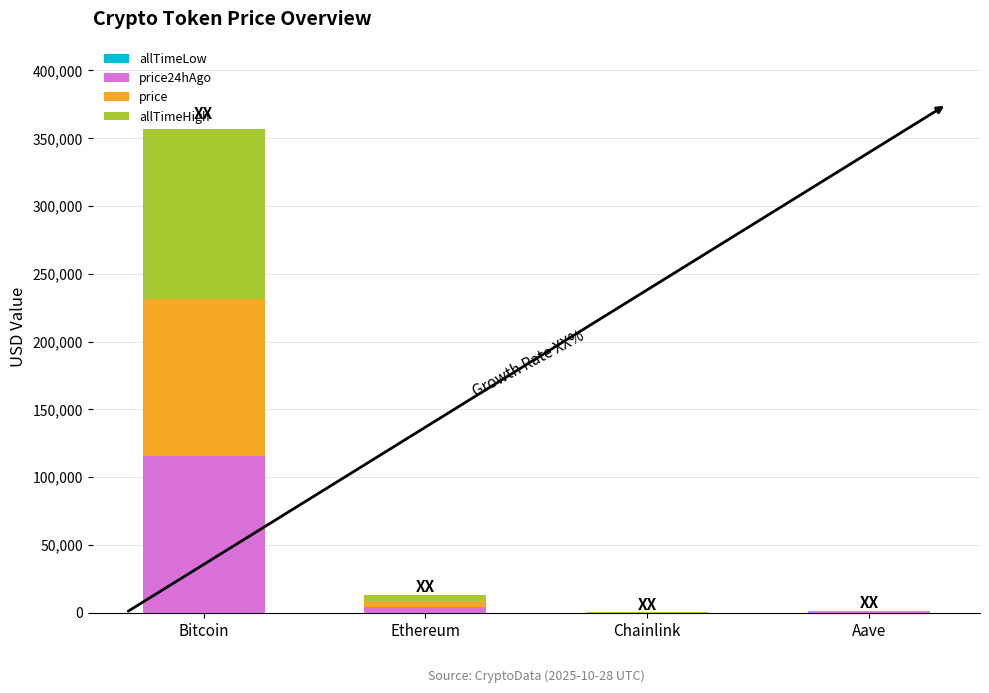

At which category is the sum across all series the highest?

Bitcoin